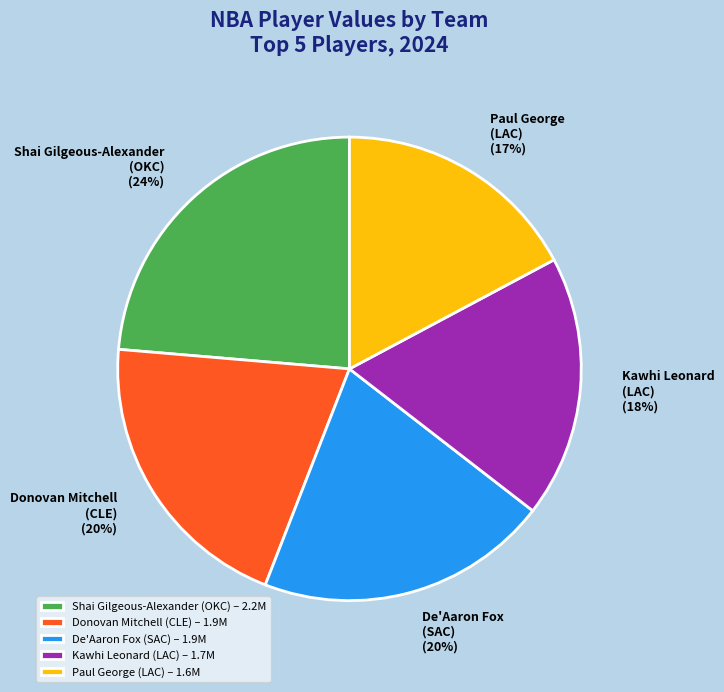

Does Shai Gilgeous-Alexander (OKC) account for over 50% of the chart?

No